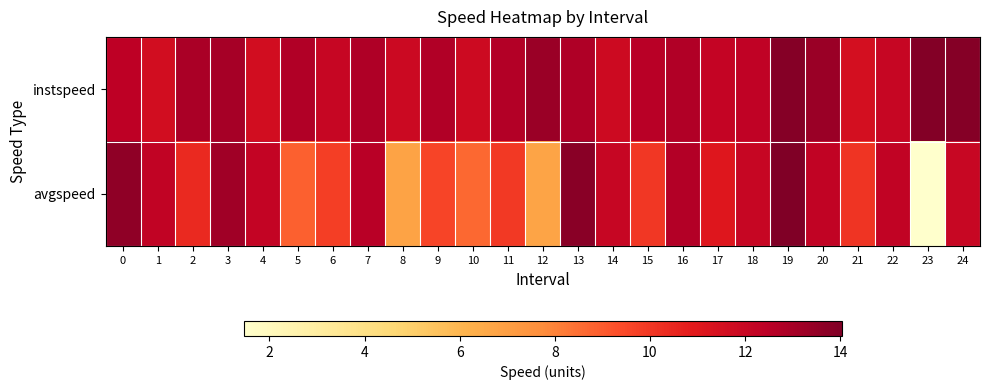

Reading left to right, what are all the values shown in this chart?

instspeed: 0=12.4	1=11.6	2=12.9	3=13.0	4=11.6	5=12.8	6=12.1	7=12.8	8=11.8	9=12.7	10=11.8	11=12.7	12=13.3	13=12.8	14=11.8	15=12.5	16=12.8	17=12.1	18=12.3	19=13.9	20=13.3	21=11.5	22=12.0	23=13.9	24=13.9
avgspeed: 0=13.6	1=12.3	2=10.4	3=13.2	4=12.2	5=8.9	6=9.8	7=12.5	8=6.8	9=9.6	10=8.7	11=9.9	12=6.7	13=13.7	14=12.0	15=10.0	16=12.7	17=11.0	18=12.0	19=14.0	20=12.2	21=10.1	22=12.2	23=1.5	24=12.0